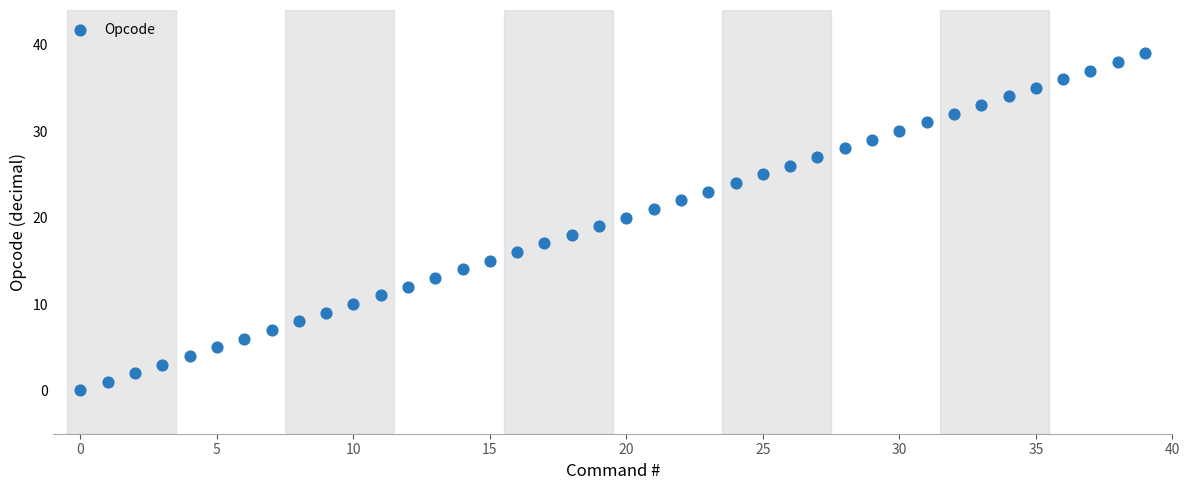

What is the range of Y values (max minus min)?

39